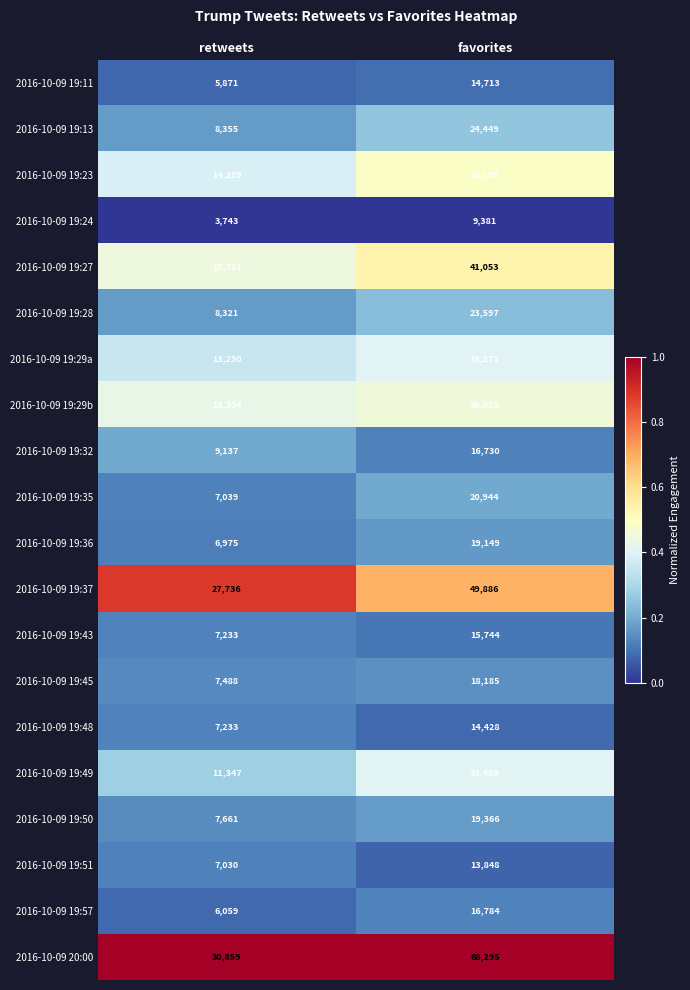

What value does the 2016-10-09 19:43 series have at retweets?

7233